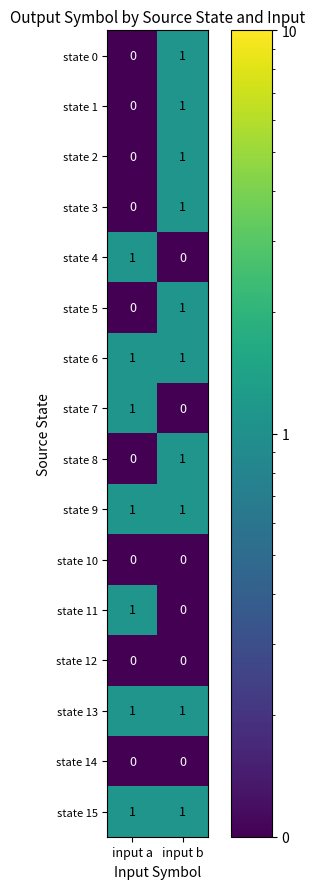

Rank the categories by state 2 value from highest to lowest.

input b, input a